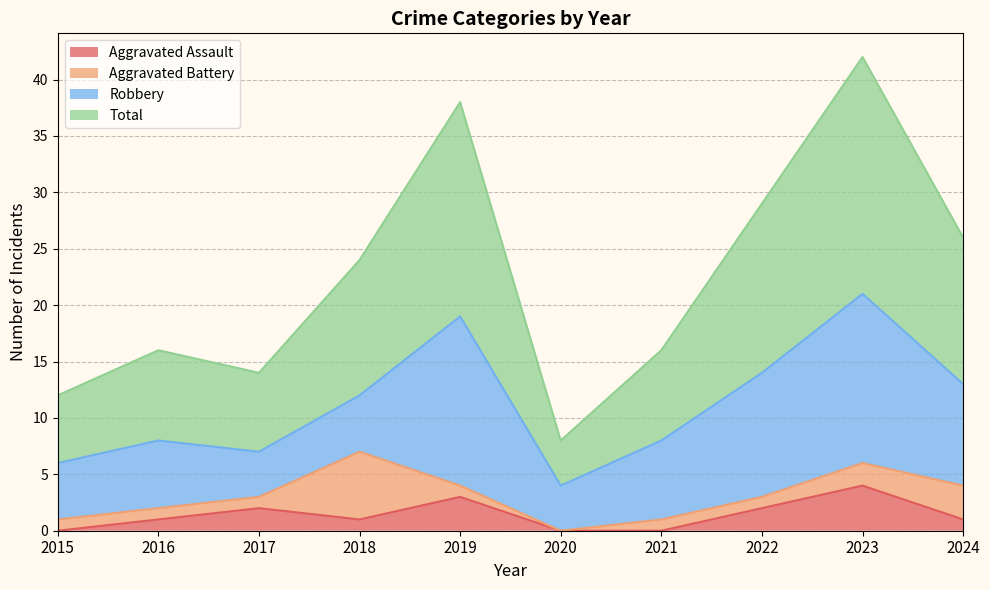

Which series has the largest total across all categories?

Total